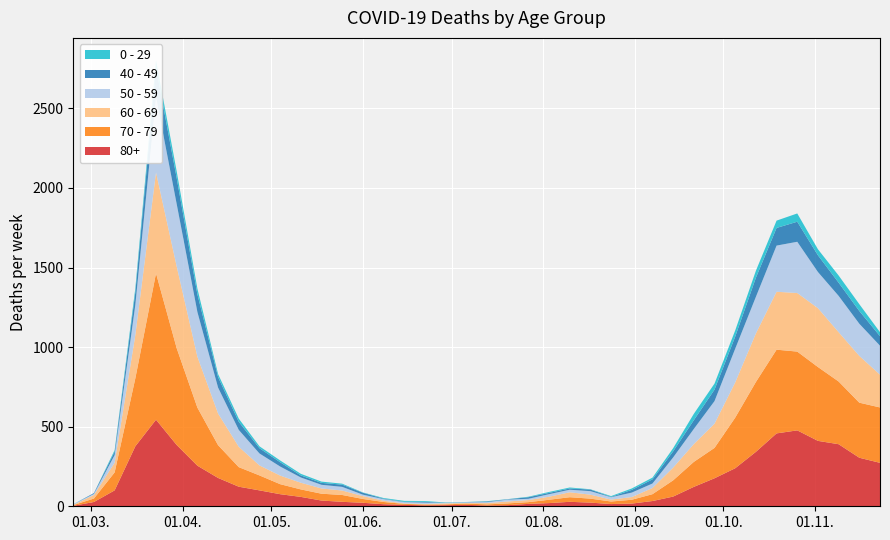

Reading right to left, transcribe all the data shown in this chart.

80+: 273	305	390	411	477	458	342	239	176	122	61	33	17	14	23	28	20	15	7	5	9	7	6	9	13	22	28	36	59	76	100	123	178	255	385	544	377	100	27	3
70 - 79: 348	346	394	464	495	526	439	318	191	157	102	43	24	16	25	29	21	11	11	7	8	5	5	6	14	24	43	43	47	63	94	123	206	365	608	920	427	113	22	4
60 - 69: 206	294	310	370	368	364	305	221	152	112	80	39	17	12	25	31	19	13	12	8	3	6	3	3	8	18	28	33	42	54	63	128	199	320	514	634	272	61	22	2
50 - 59: 182	202	228	227	322	290	230	212	142	95	64	28	28	15	22	16	16	8	12	6	5	3	9	8	10	9	23	23	33	57	75	106	163	281	392	475	190	48	7	3
40 - 49: 60	80	83	105	126	111	120	76	72	55	38	26	17	2	10	8	8	10	2	4	1	1	5	2	3	12	14	12	13	27	33	51	66	111	163	183	79	21	5	0
0 - 29: 25	43	45	38	52	46	44	39	38	40	20	11	9	5	2	6	6	3	1	2	1	2	5	6	4	2	6	8	10	11	12	20	19	36	42	47	25	10	0	1